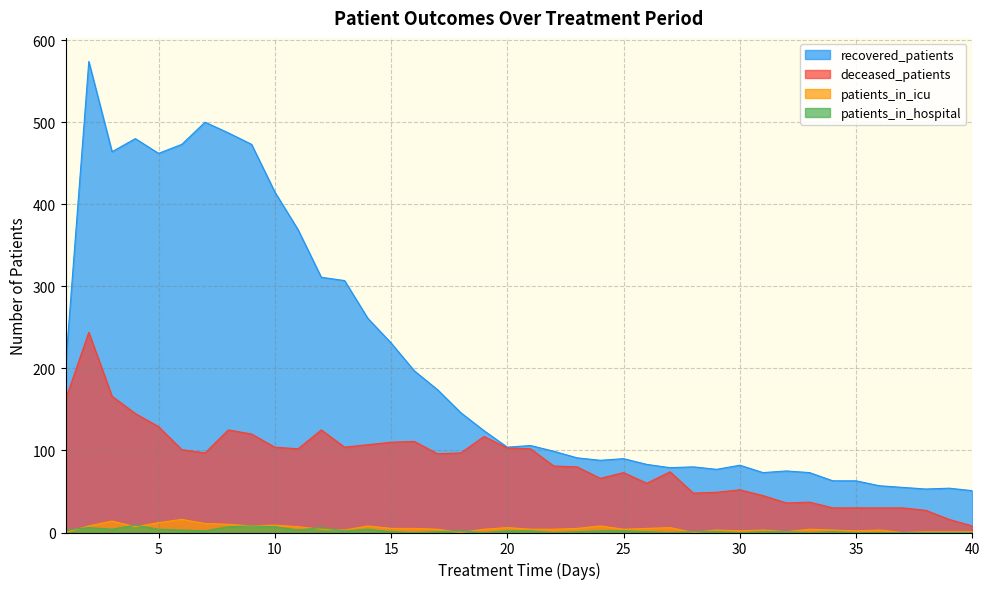

What is the maximum value shown in the chart?

574